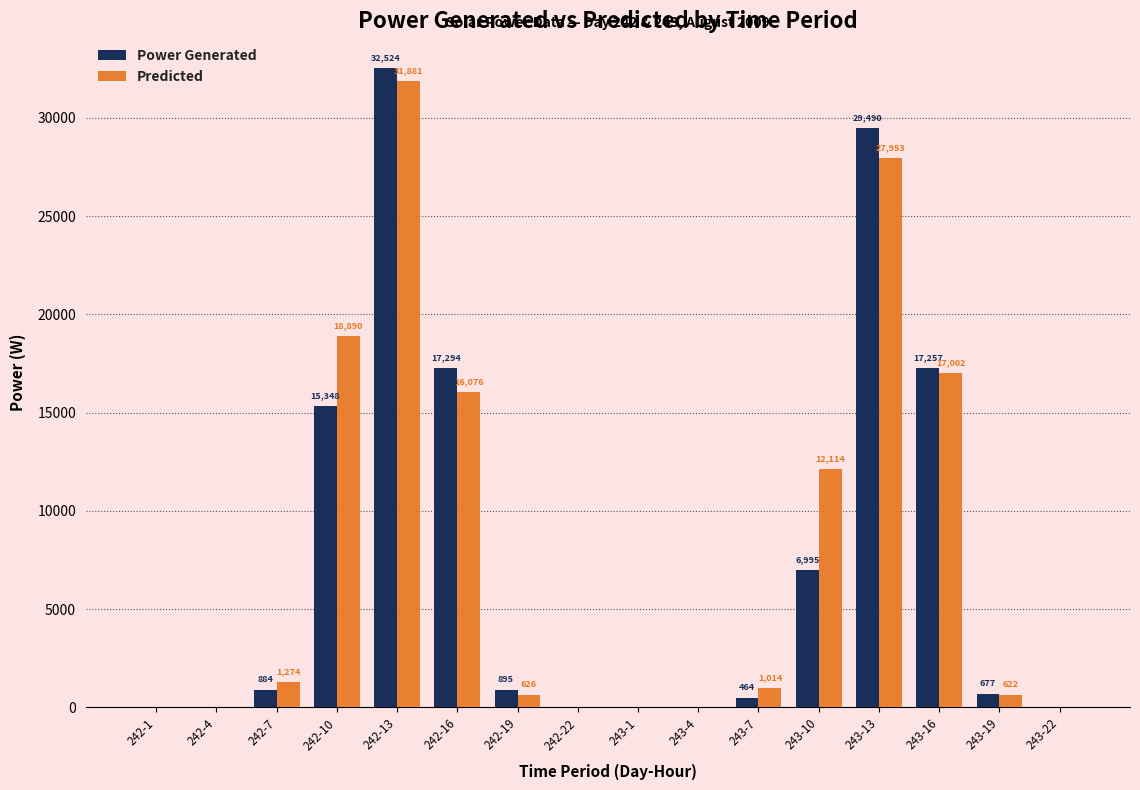

True or false: Predicted has a value of 0.0 at 242-22.

True